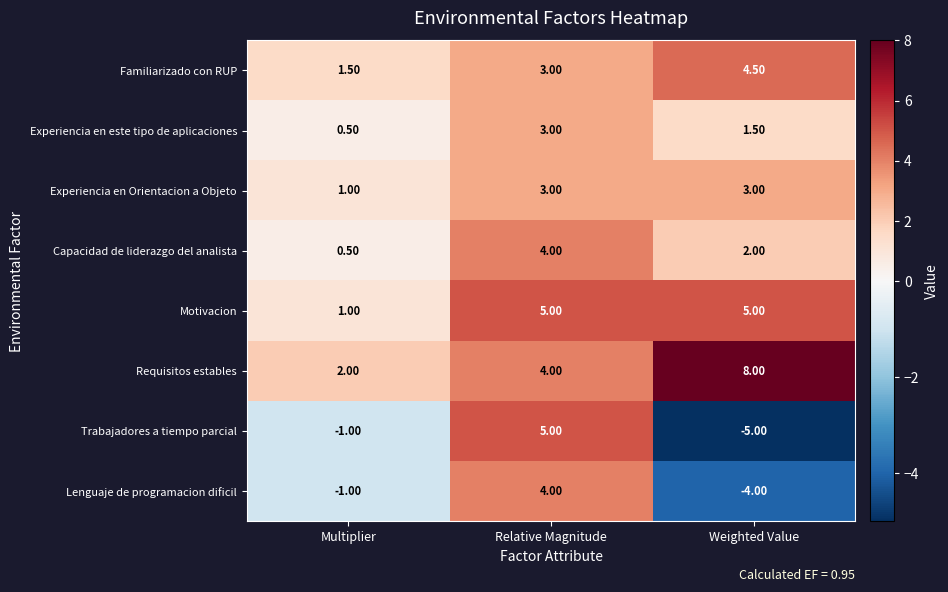

Rank the series at Weighted Value from lowest to highest value.

Trabajadores a tiempo parcial, Lenguaje de programacion dificil, Experiencia en este tipo de aplicaciones, Capacidad de liderazgo del analista, Experiencia en Orientacion a Objeto, Familiarizado con RUP, Motivacion, Requisitos estables